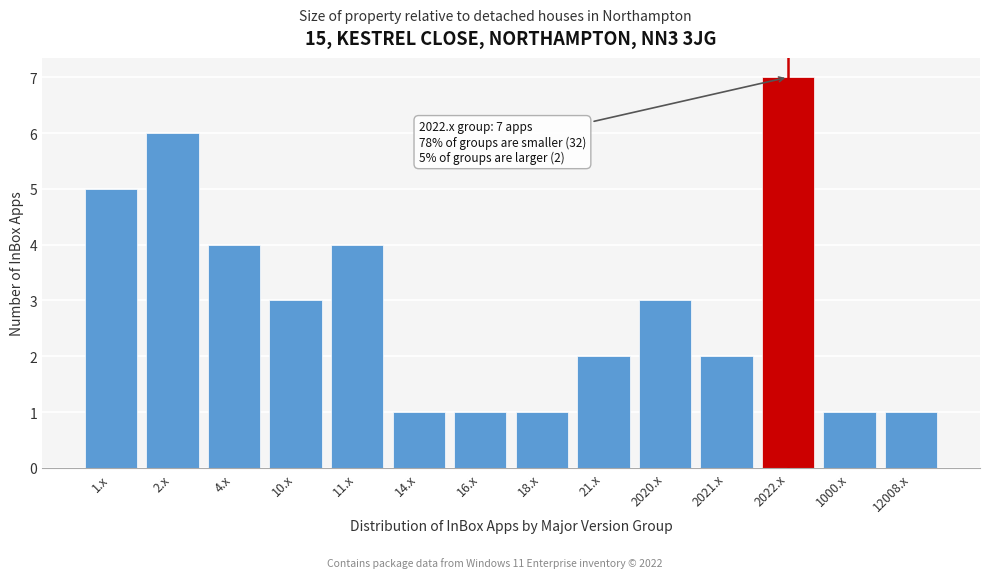

Reading left to right, list all the values displayed in this chart.

1.x=5	2.x=6	4.x=4	10.x=3	11.x=4	14.x=1	16.x=1	18.x=1	21.x=2	2020.x=3	2021.x=2	2022.x=7	1000.x=1	12008.x=1